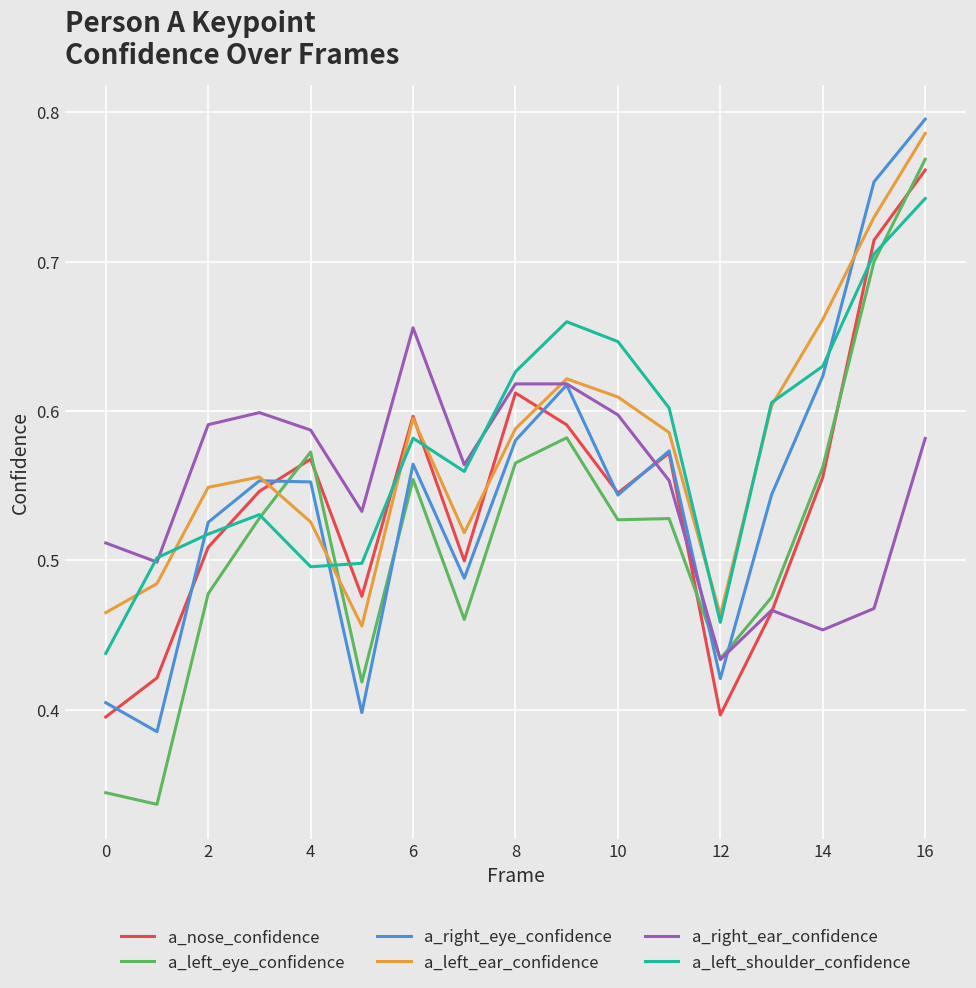

What are all the series names shown in the legend?

a_nose_confidence, a_left_eye_confidence, a_right_eye_confidence, a_left_ear_confidence, a_right_ear_confidence, a_left_shoulder_confidence